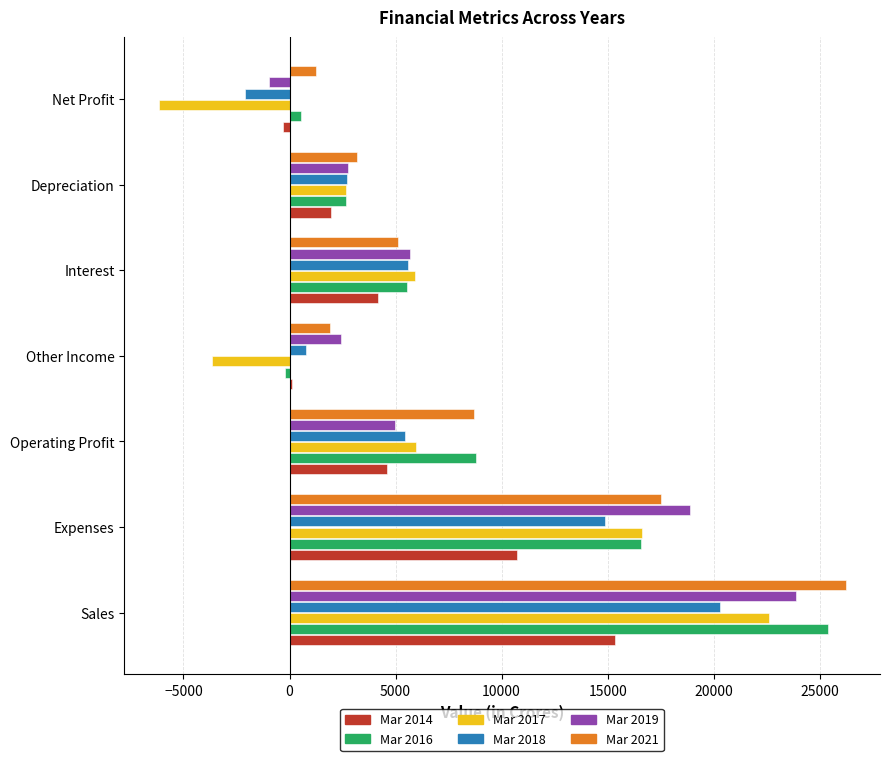

What is the total value across all series at Depreciation?

15927